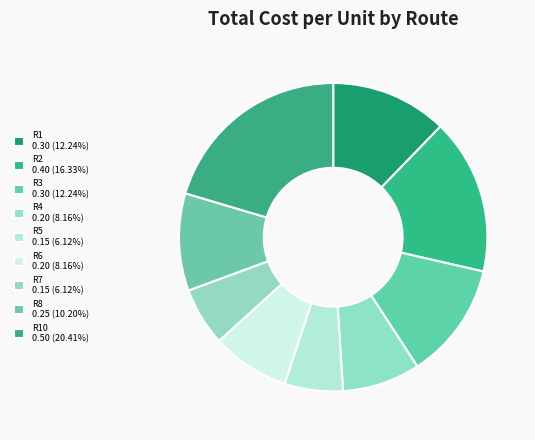

How many slices are in this pie chart?

9